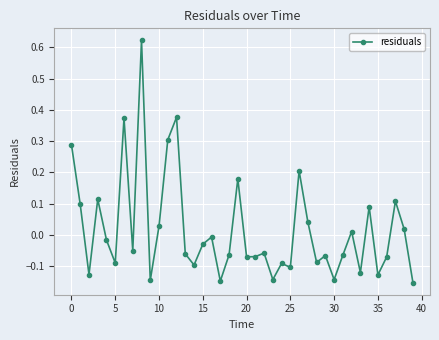

What is the difference between the maximum and minimum values?

0.8